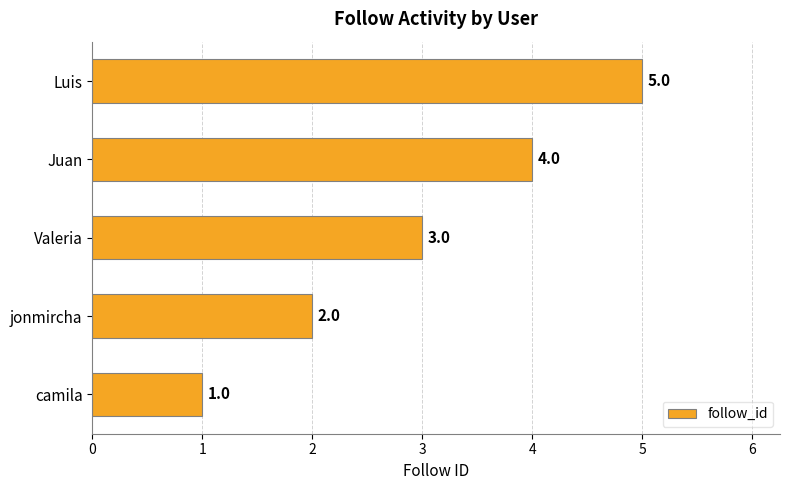

List the labels in order of value, largest first.

Luis, Juan, Valeria, jonmircha, camila